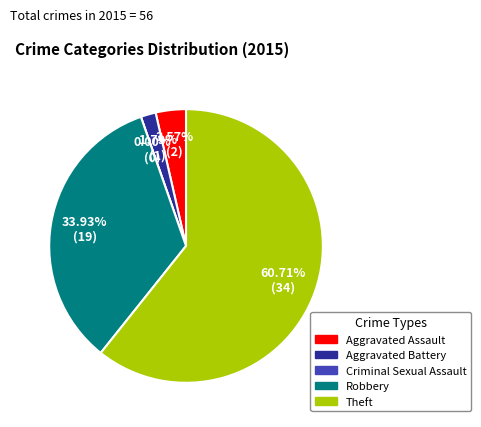

What percentage do Criminal Sexual Assault and Robbery together represent?

33.9%